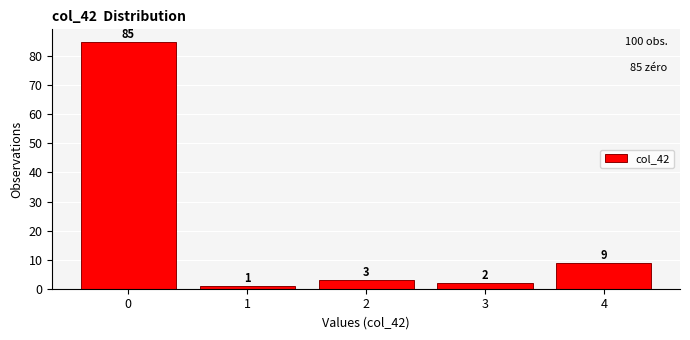

What is the height of the bar covering 3.5 to 4.5 on the x-axis?

9